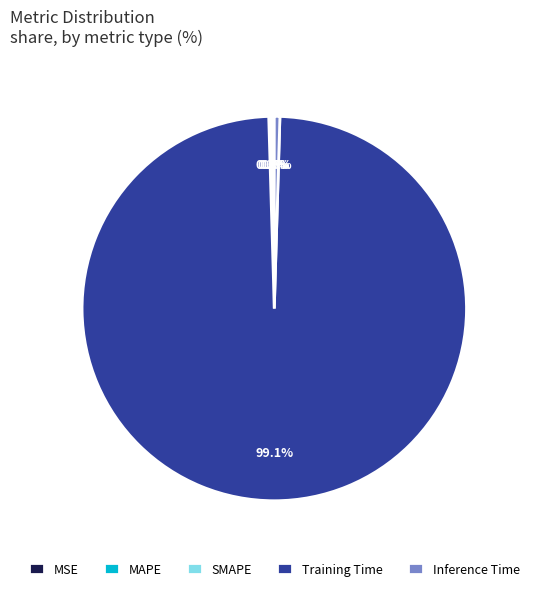

Is there a majority slice in this chart?

Yes